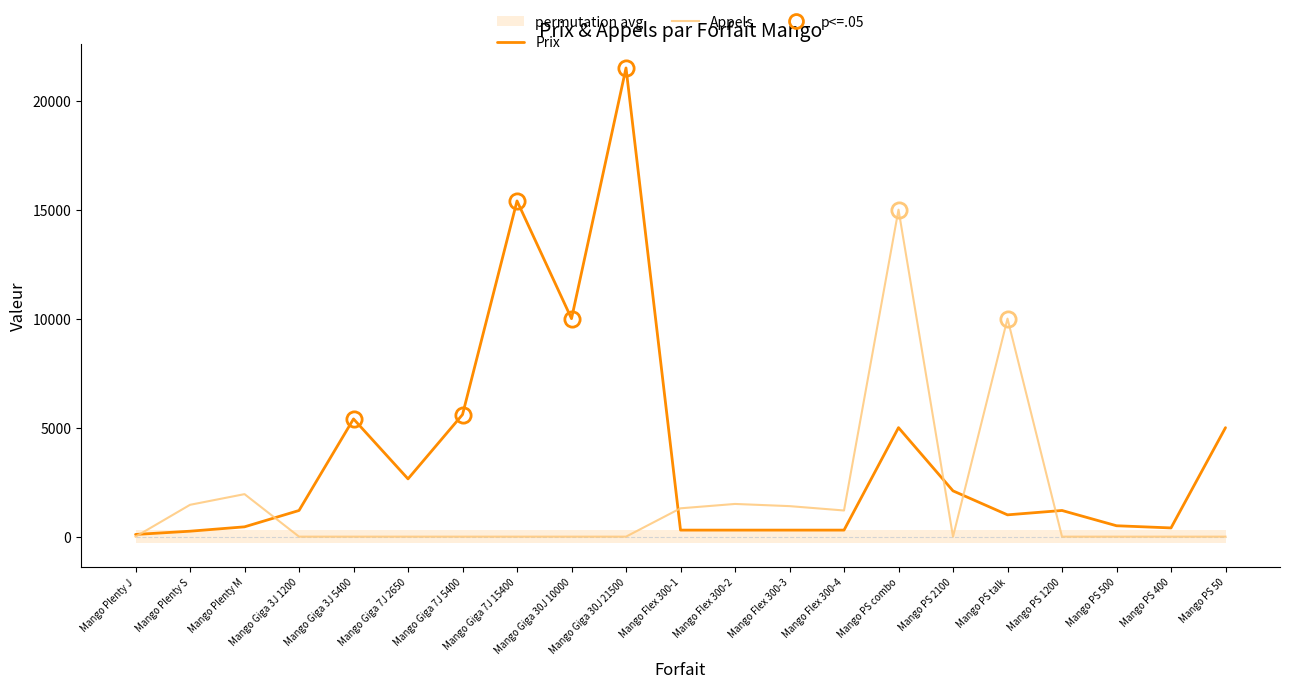

What is the value of the Appels point at the 3rd from the left?

1950